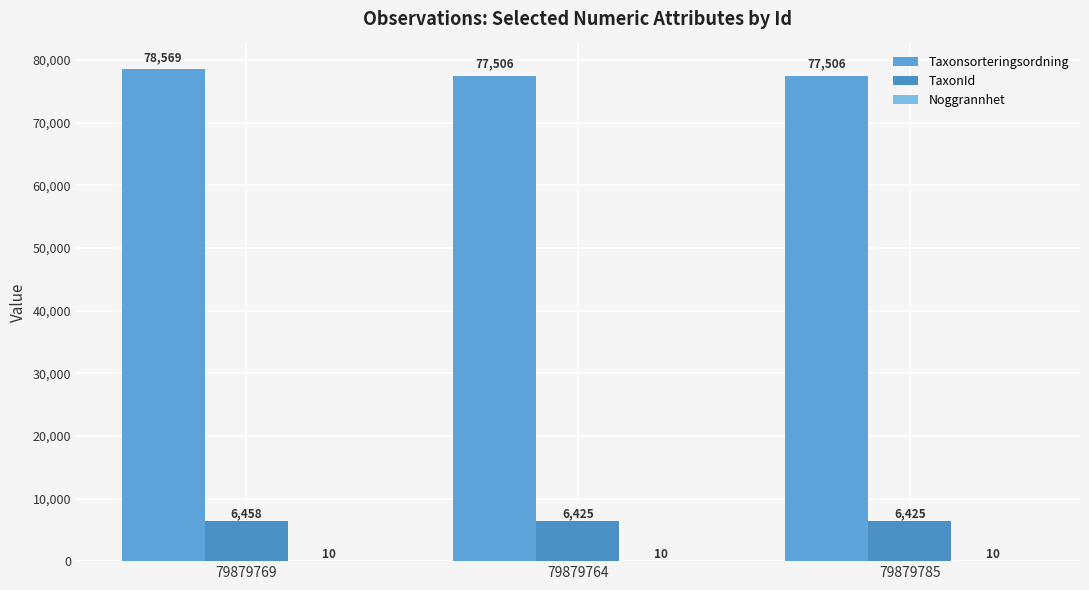

What is the sum of the Taxonsorteringsordning values at 79879769 and 79879764?

156075